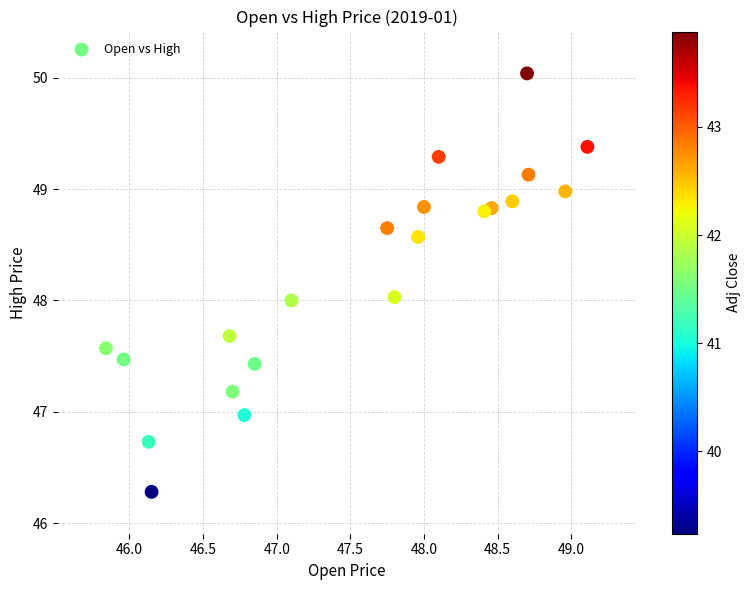

What is the range of X values (max minus min)?

3.3